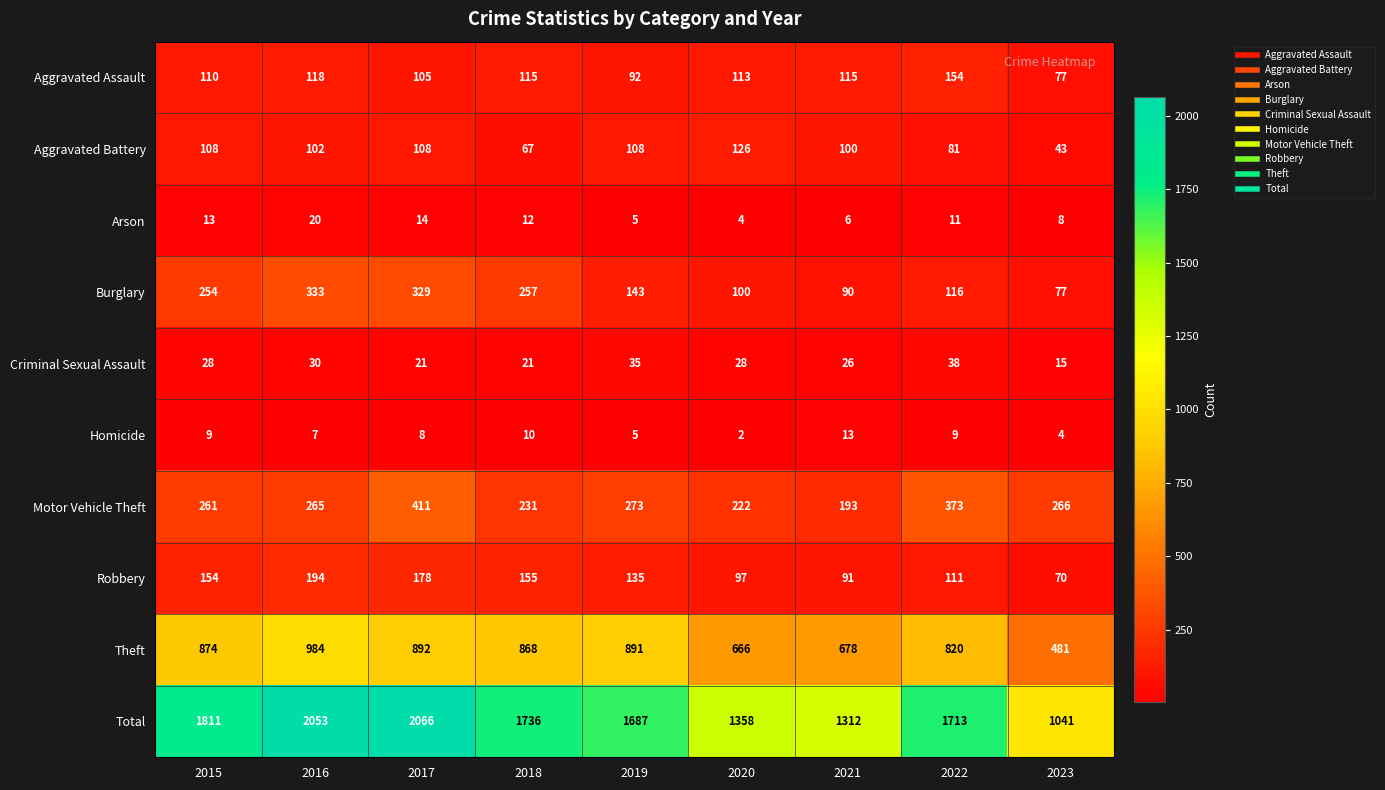

What is the difference between the second highest and second lowest values in the Criminal Sexual Assault series?

14